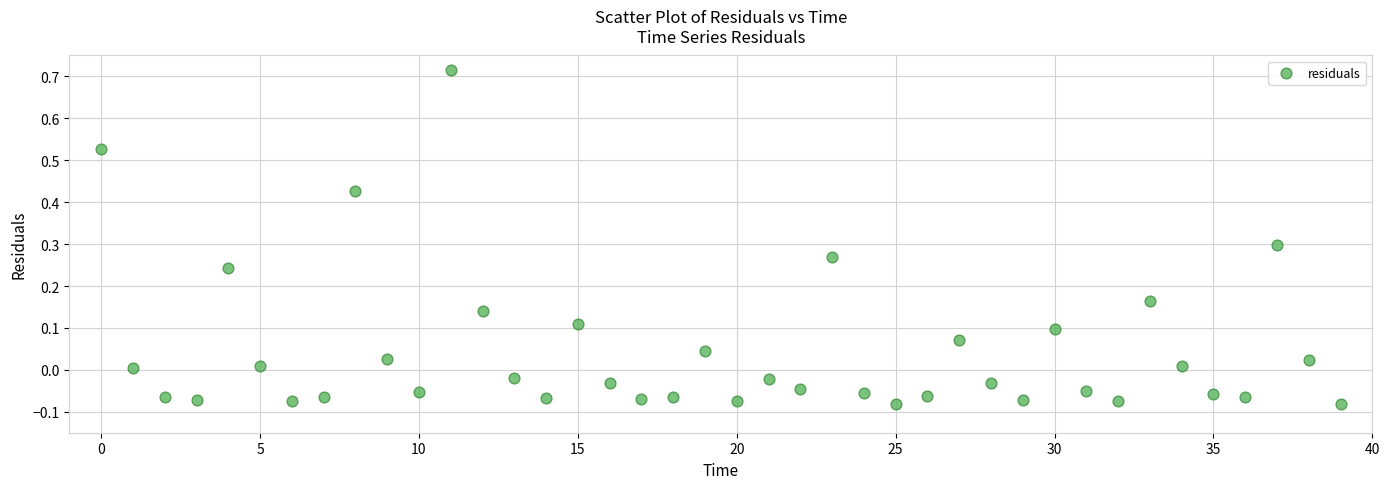

What is the range of Y values (max minus min)?

0.8